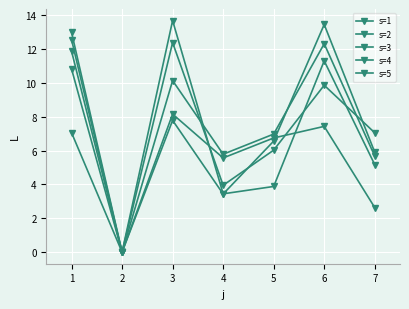

Reading left to right, list all the values displayed in this chart.

s=1: 1=11.9	2=0.0	3=12.4	4=4.0	5=6.0	6=9.9	7=7.0
s=2: 1=7.1	2=0.0	3=13.7	4=3.4	5=3.9	6=11.3	7=5.2
s=3: 1=10.8	2=0.0	3=7.8	4=3.4	5=6.6	6=13.4	7=5.9
s=4: 1=12.6	2=0.0	3=8.2	4=5.6	5=6.7	6=7.4	7=2.6
s=5: 1=13.0	2=0.0	3=10.1	4=5.8	5=7.0	6=12.3	7=5.7